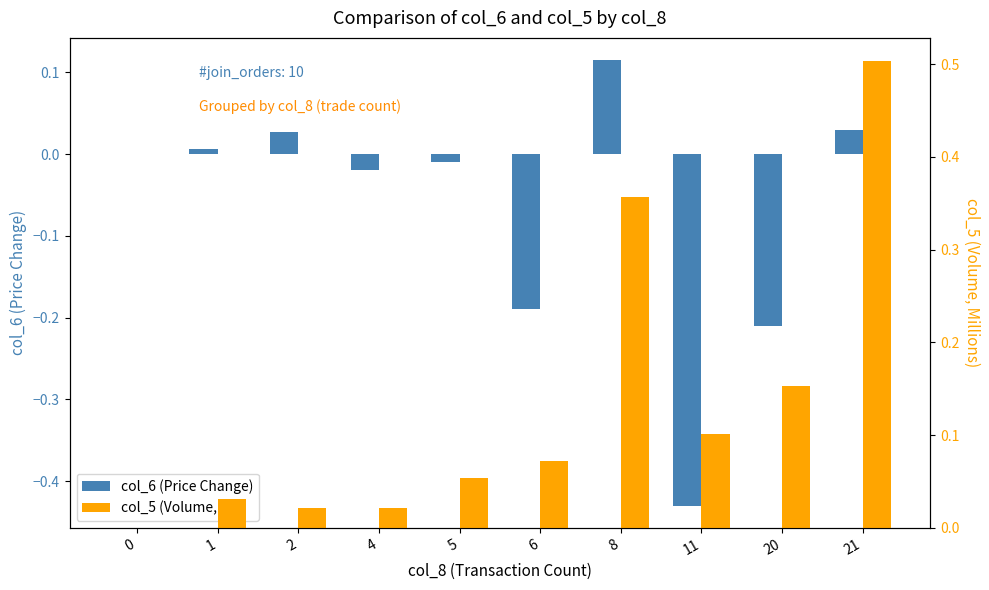

Which series has the widest spread of values?

col_6 (Price Change)